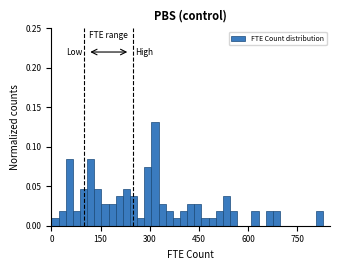

Around what value on the x-axis is the tallest bar? Give the approximate position of its centre, as read against the axis.

320